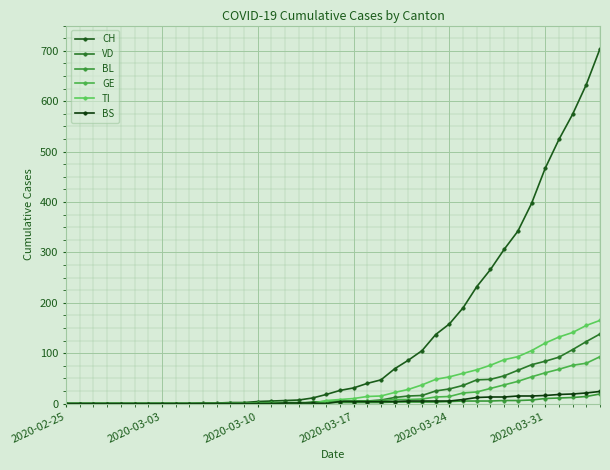

At how many categories does at least one series exceed 351?

6